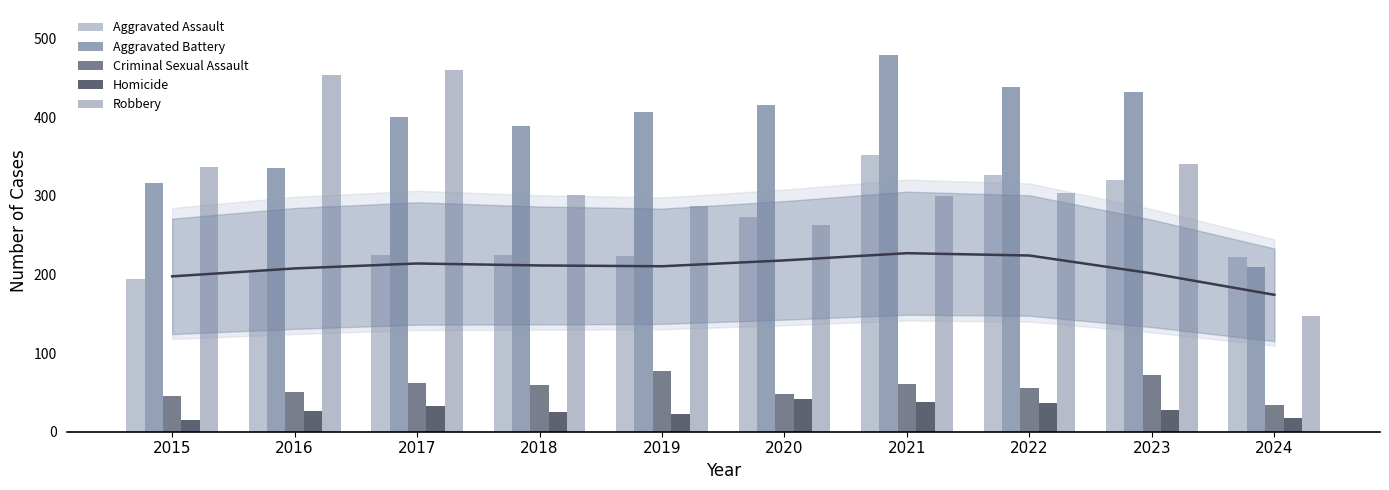

Which series changed the most between 2018 and 2019?

Aggravated Battery